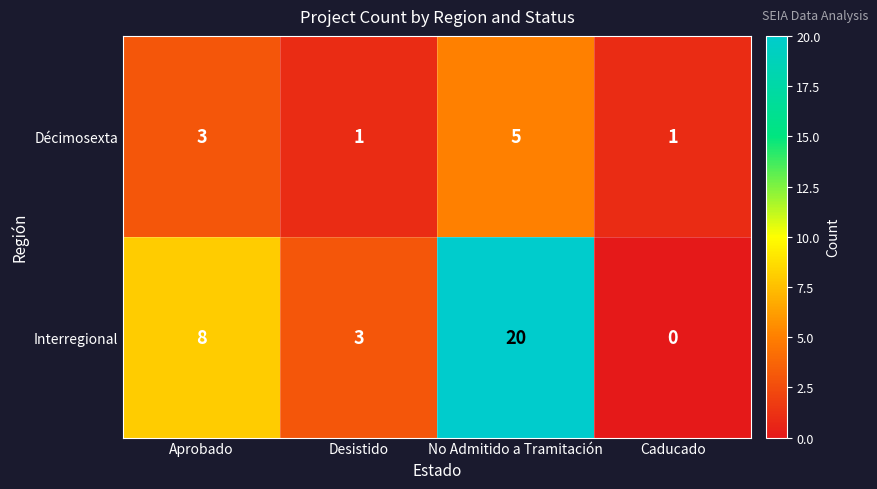

Reading left to right, what are all the values shown in this chart?

Décimosexta: Aprobado=3	Desistido=1	No Admitido a Tramitación=5	Caducado=1
Interregional: Aprobado=8	Desistido=3	No Admitido a Tramitación=20	Caducado=0